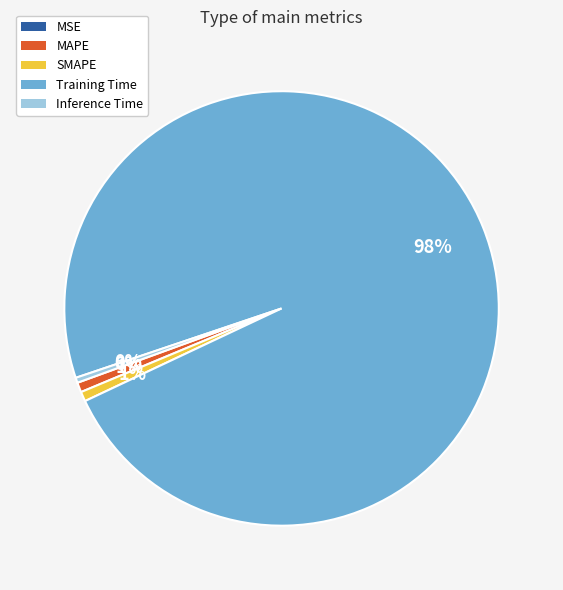

To the nearest percent, what is the average slice percentage?

20%